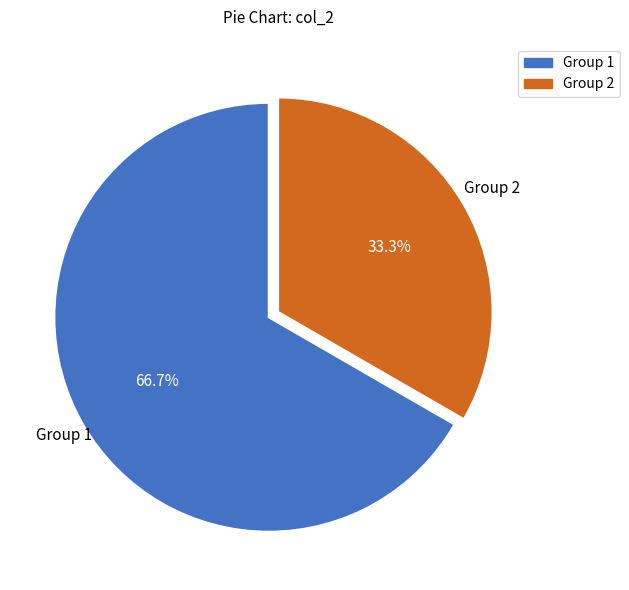

How many segments does this pie chart have?

2